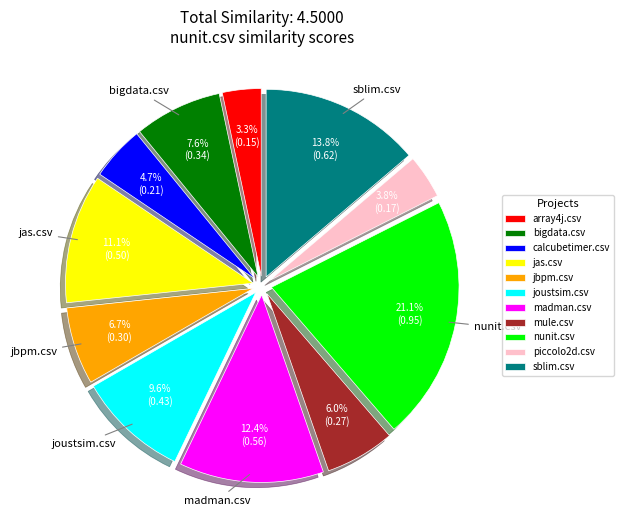

Which slice is the largest?

nunit.csv